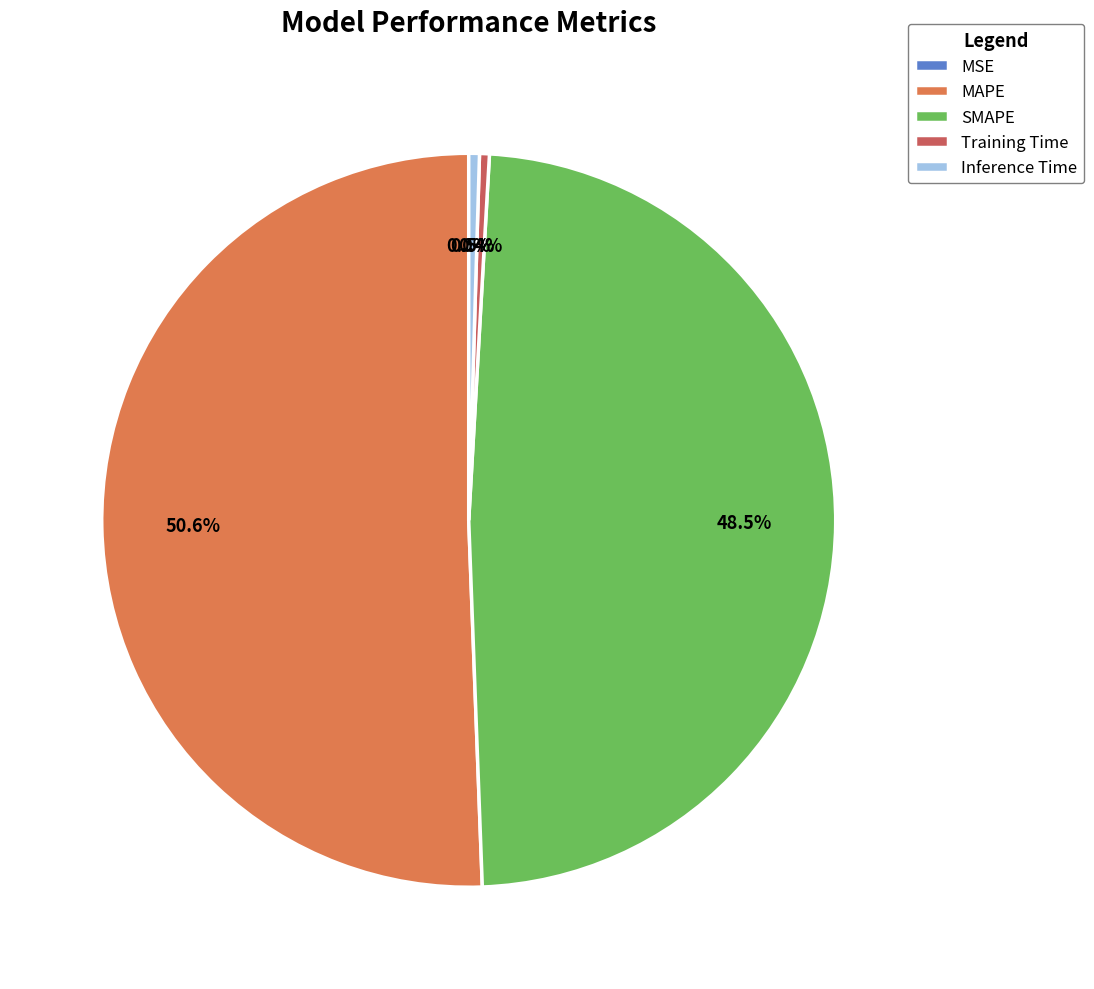

Which has a higher value, SMAPE or MAPE?

MAPE